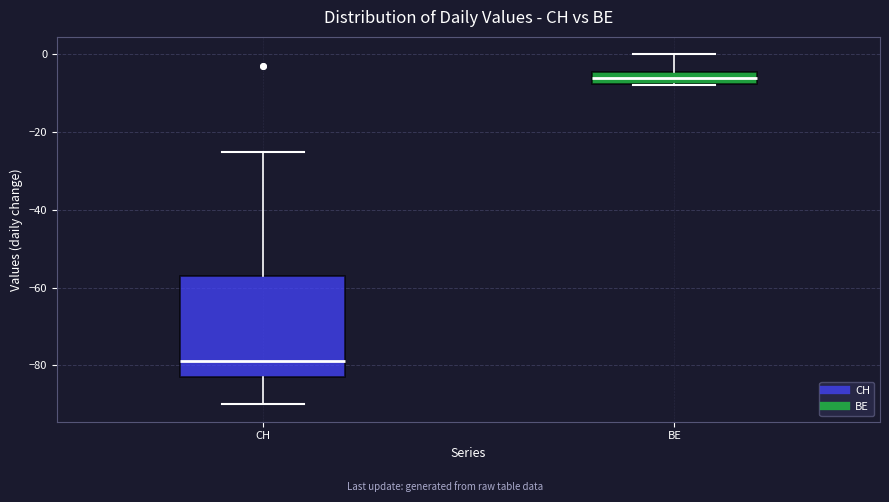

Which box's median line is the highest?

BE